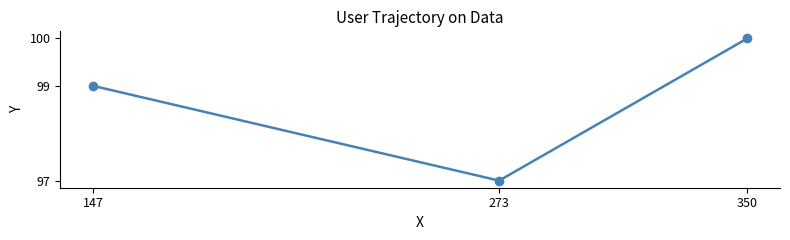

How many series are shown in this chart?

1